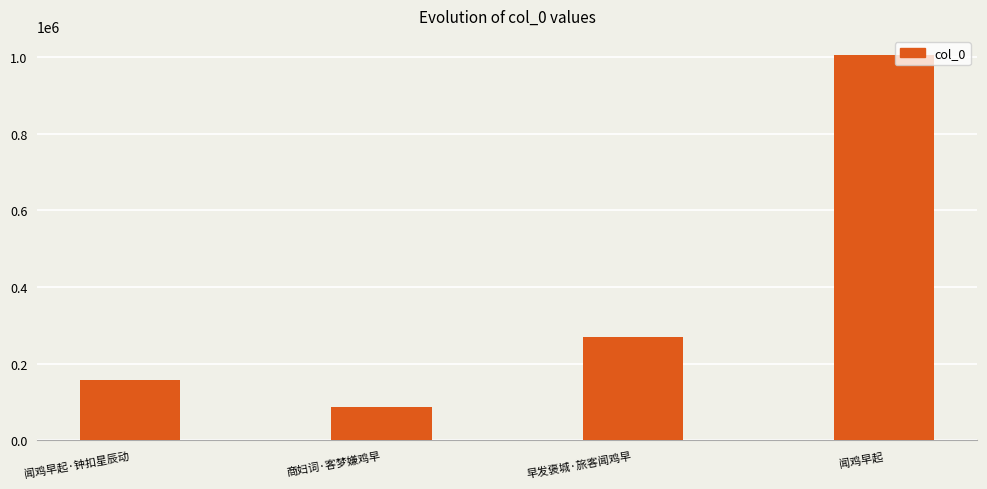

Is it true that the value at 商妇词·客梦嫌鸡早 is 128727?

False